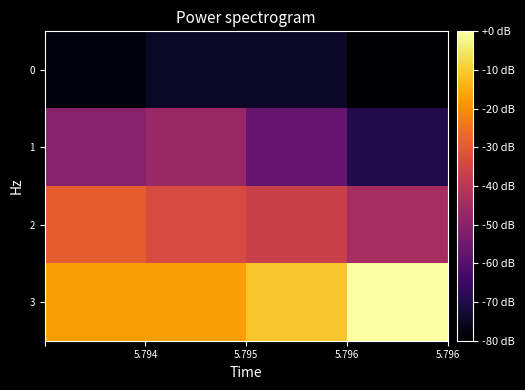

How many distinct data groups are displayed?

4